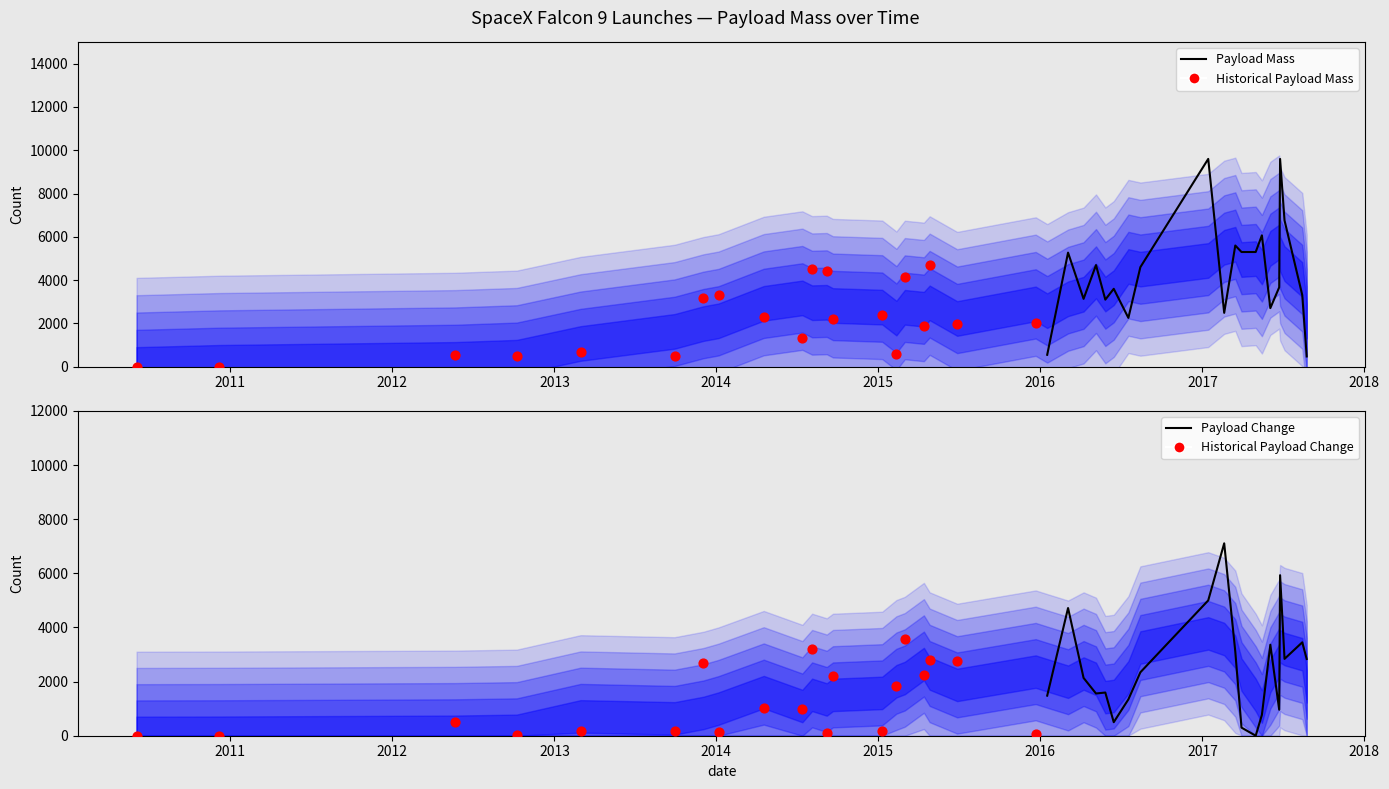

What are all the series names shown in the legend?

Payload Mass, Historical Payload Mass, Payload Change, Historical Payload Change